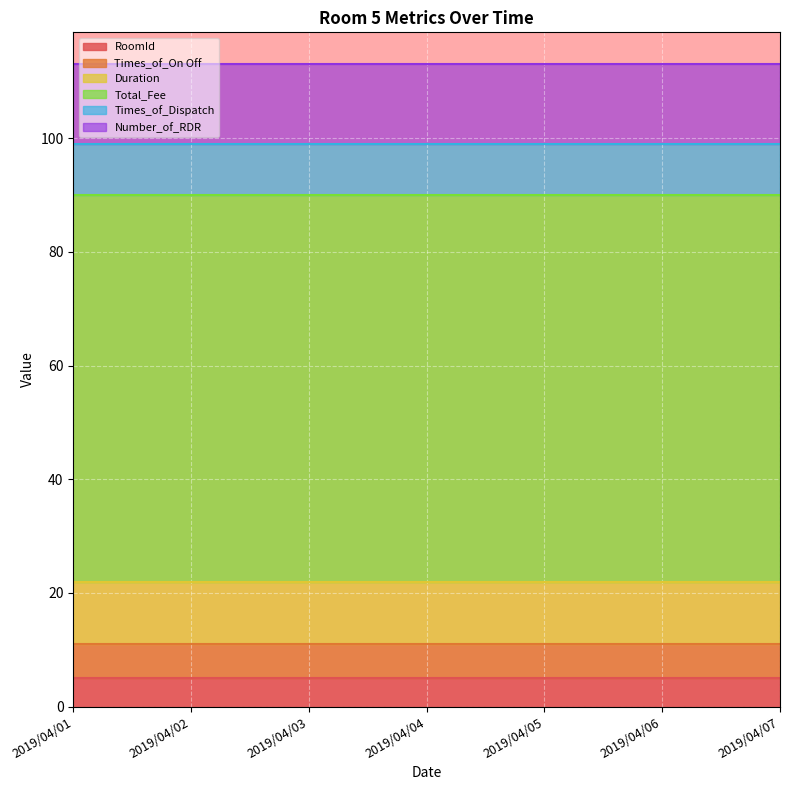

Reading left to right, what are all the values shown in this chart?

RoomId: 5	5	5	5	5	5	5
Times_of_On Off: 6	6	6	6	6	6	6
Duration: 11	11	11	11	11	11	11
Total_Fee: 68	68	68	68	68	68	68
Times_of_Dispatch: 9	9	9	9	9	9	9
Number_of_RDR: 14	14	14	14	14	14	14